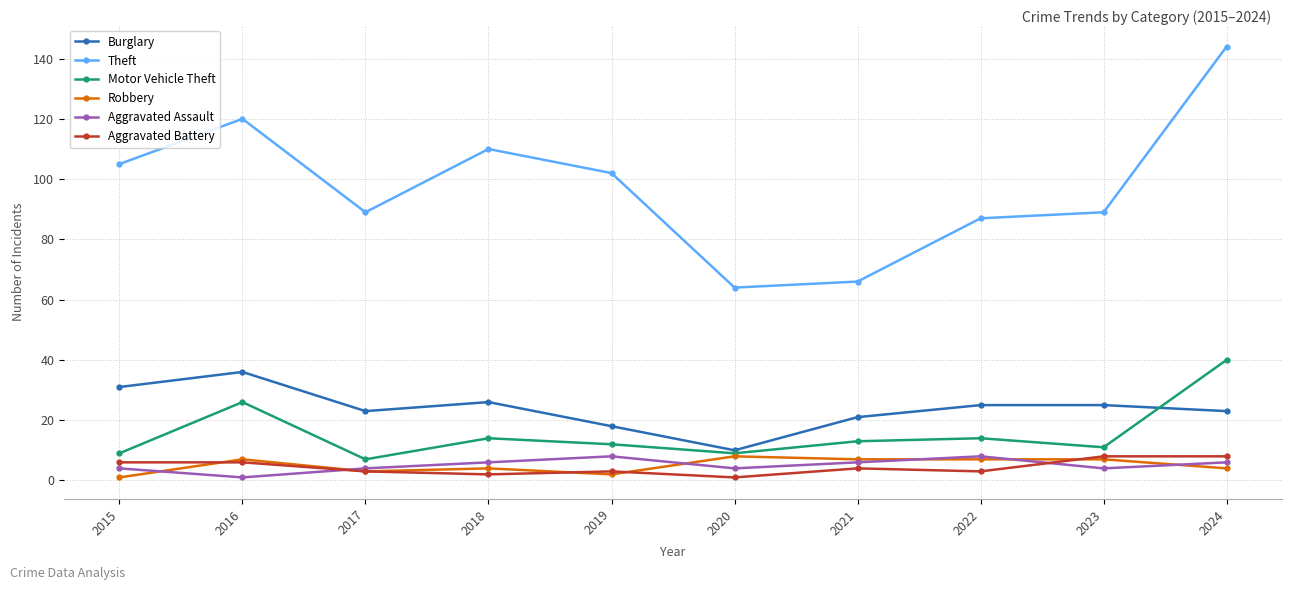

Is the value of Aggravated Assault at 2022 greater than the value of Motor Vehicle Theft at 2018?

No